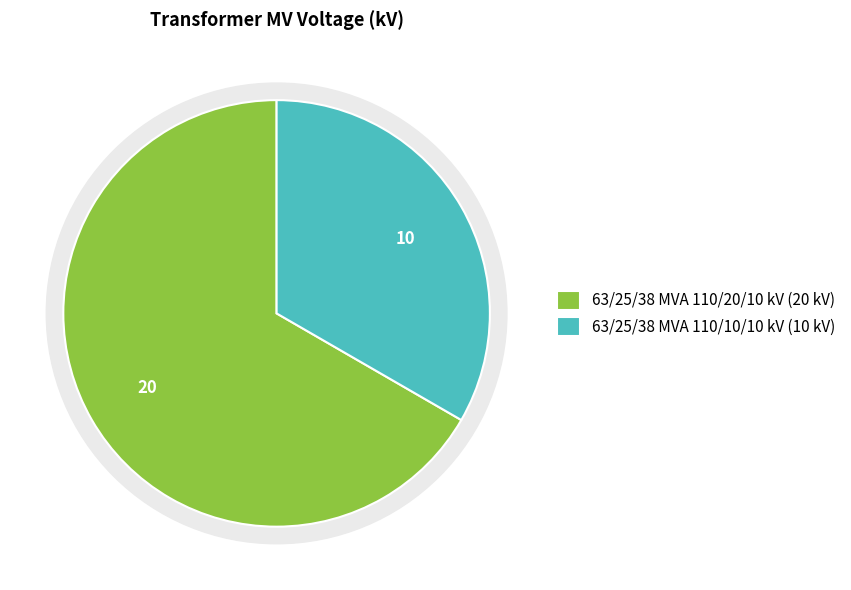

Does 63/25/38 MVA 110/20/10 kV represent more than half of the total?

Yes